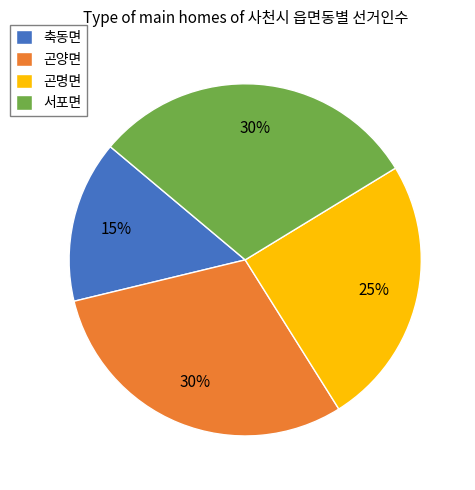

To the nearest percent, what is the average slice percentage?

25%